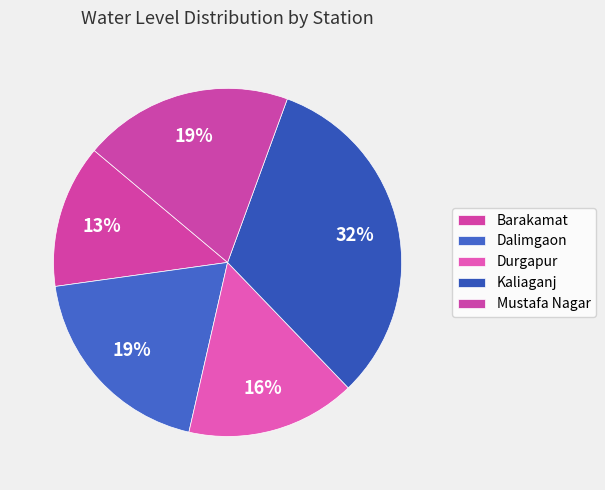

What is the smallest slice in the pie chart?

Barakamat